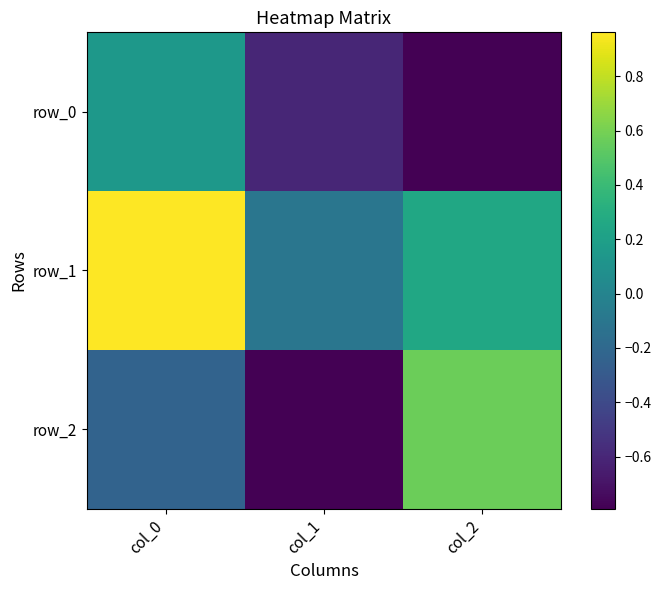

Between col_0 and col_1, which series saw the biggest shift?

row_1